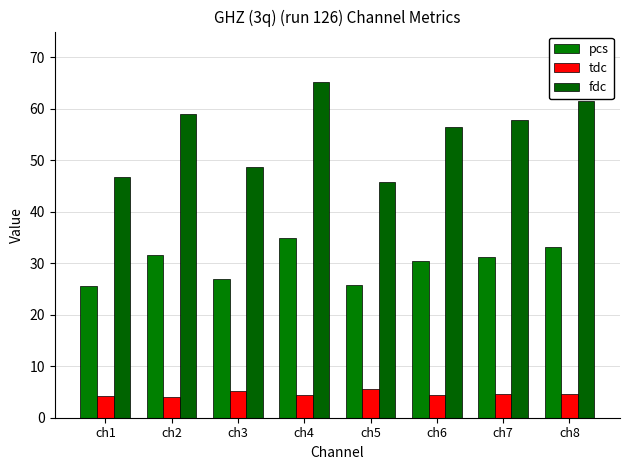

The value of tdc at ch3 is 5.3. True or false?

True